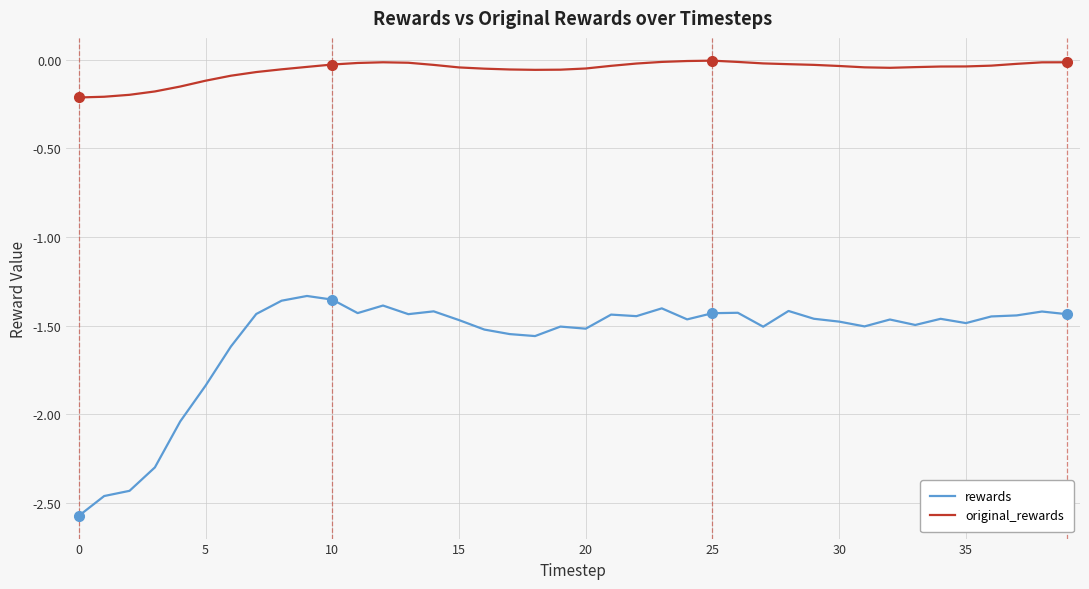

Rank the series by their maximum value, from lowest to highest.

rewards, original_rewards